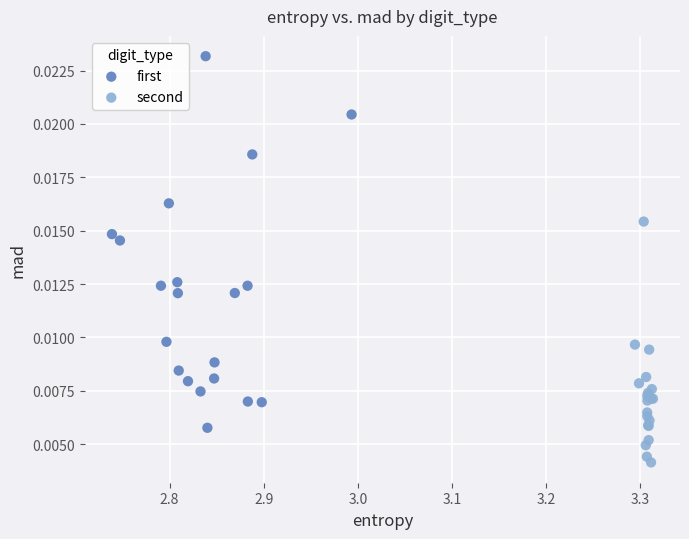

Which series contains the highest Y value?

first